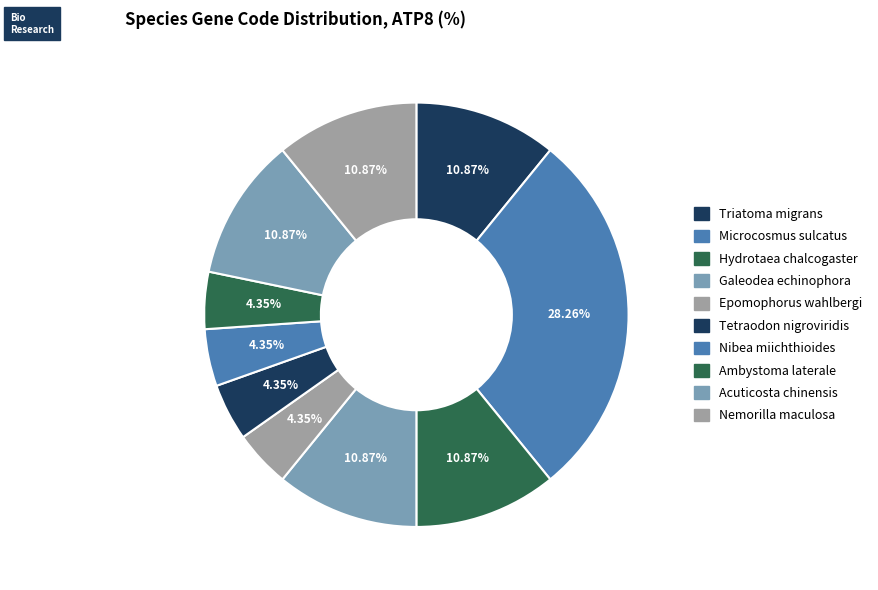

How many slices are in this pie chart?

10